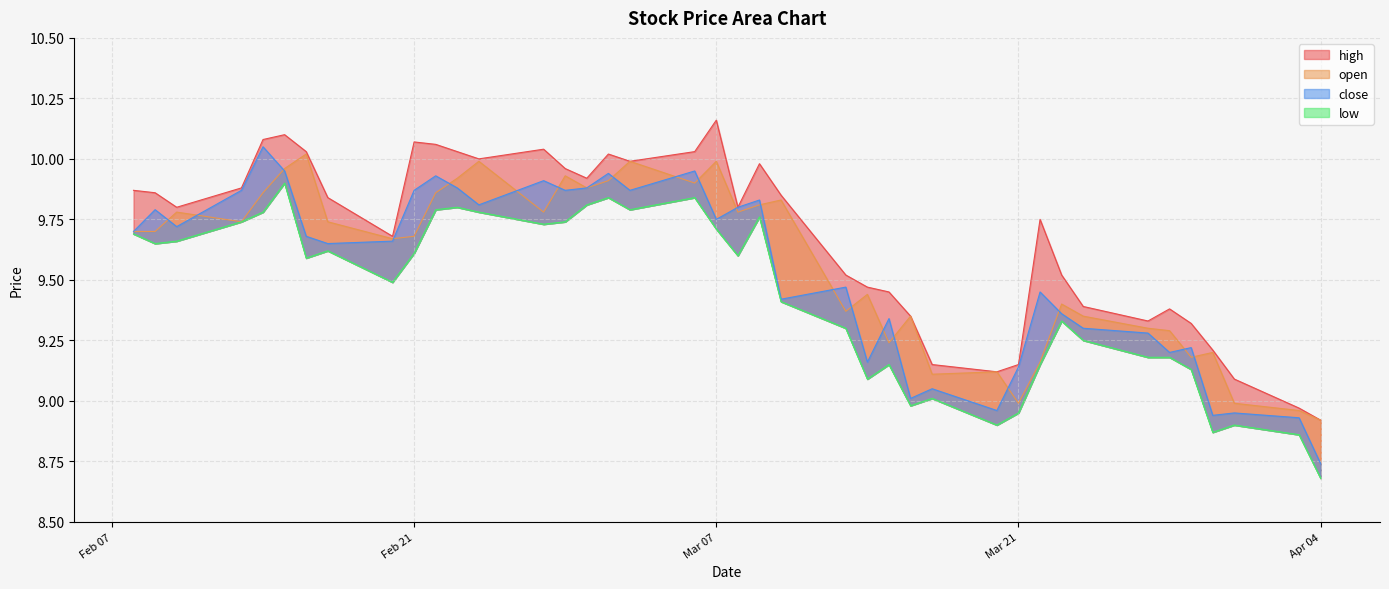

The value of open at 2023-03-08 is 6.5. True or false?

False